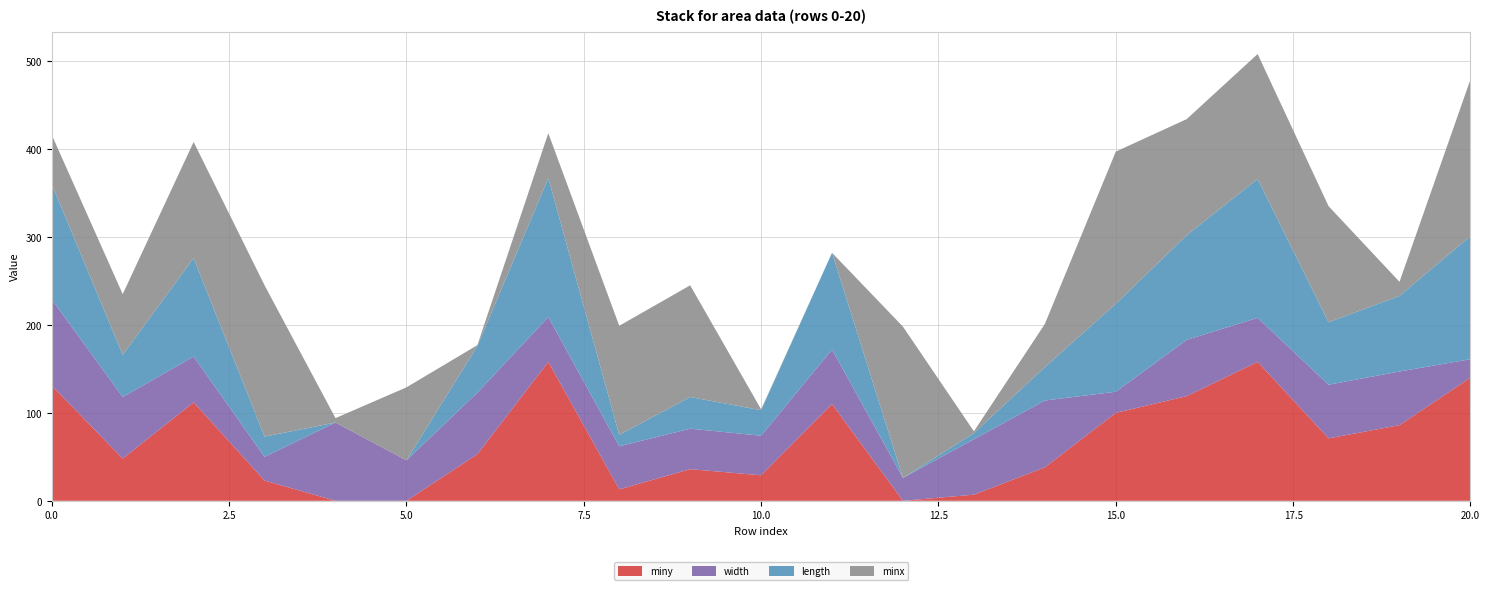

Reading left to right, extract all data points from this chart.

miny: 0=131	1=48	2=112	3=23	4=0	5=0	6=53	7=158	8=13	9=36	10=29	11=110	12=0	13=7	14=38	15=100	16=119	17=158	18=71	19=86	20=140
width: 0=98	1=70	2=52	3=27	4=89	5=46	6=70	7=51	8=49	9=46	10=45	11=62	12=26	13=63	14=76	15=24	16=64	17=50	18=61	19=61	20=21
length: 0=131	1=48	2=112	3=23	4=0	5=0	6=53	7=158	8=13	9=36	10=29	11=110	12=0	13=7	14=38	15=100	16=119	17=158	18=71	19=86	20=140
minx: 0=56	1=69	2=132	3=172	4=5	5=83	6=1	7=51	8=124	9=127	10=1	11=0	12=172	13=2	14=49	15=173	16=132	17=142	18=132	19=16	20=178